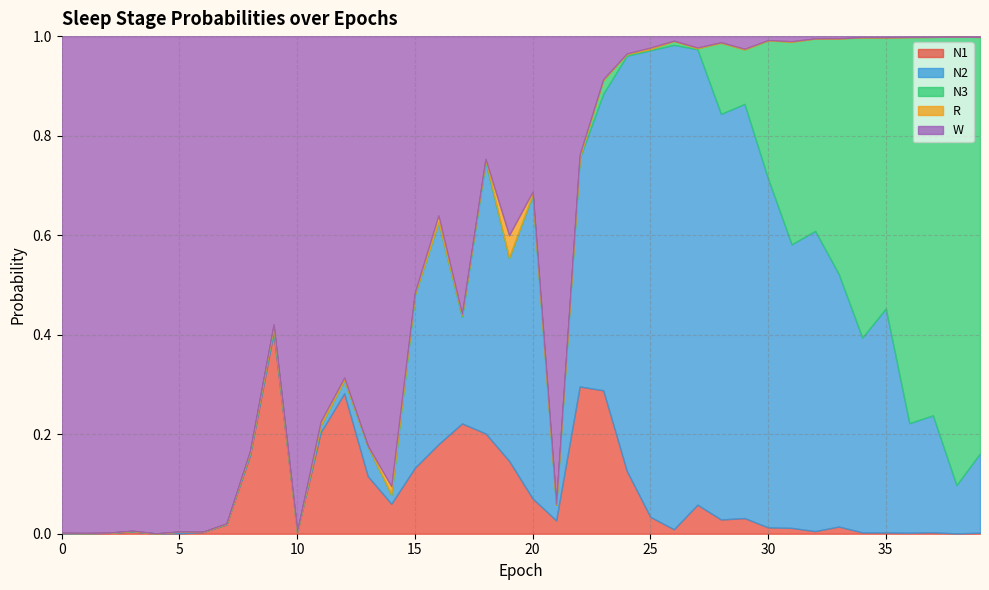

At 5, list the series in order from largest to smallest.

W, N2, N1, R, N3